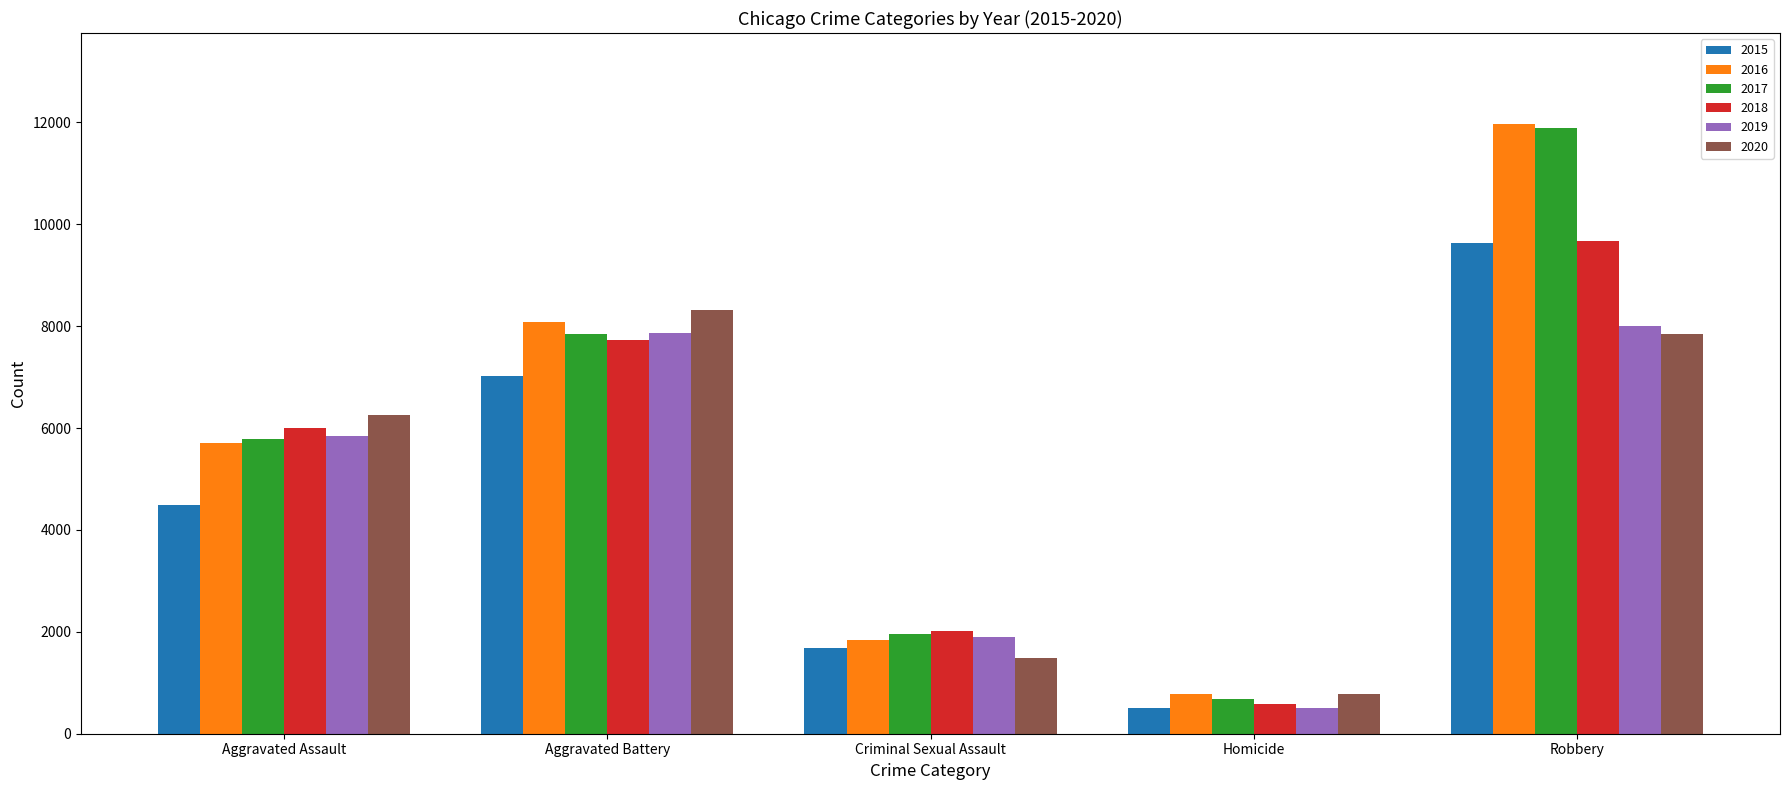

How many values in the 2019 series are below 5841?

2